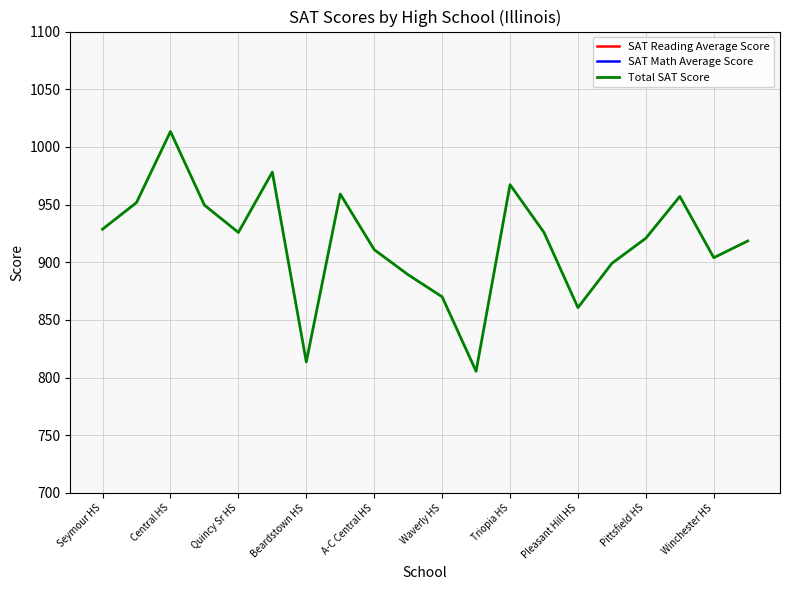

Which series has the largest total across all categories?

Total SAT Score